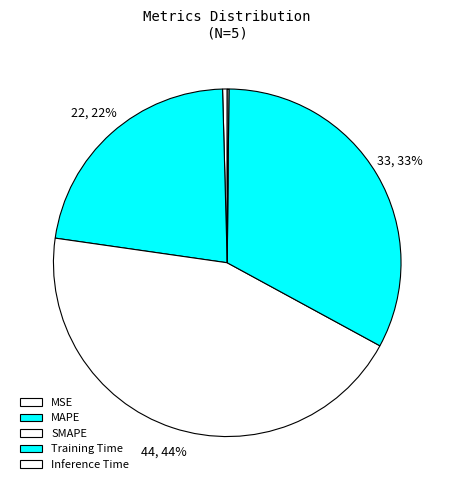

Rank the categories by value from lowest to highest.

Inference Time, MSE, MAPE, Training Time, SMAPE